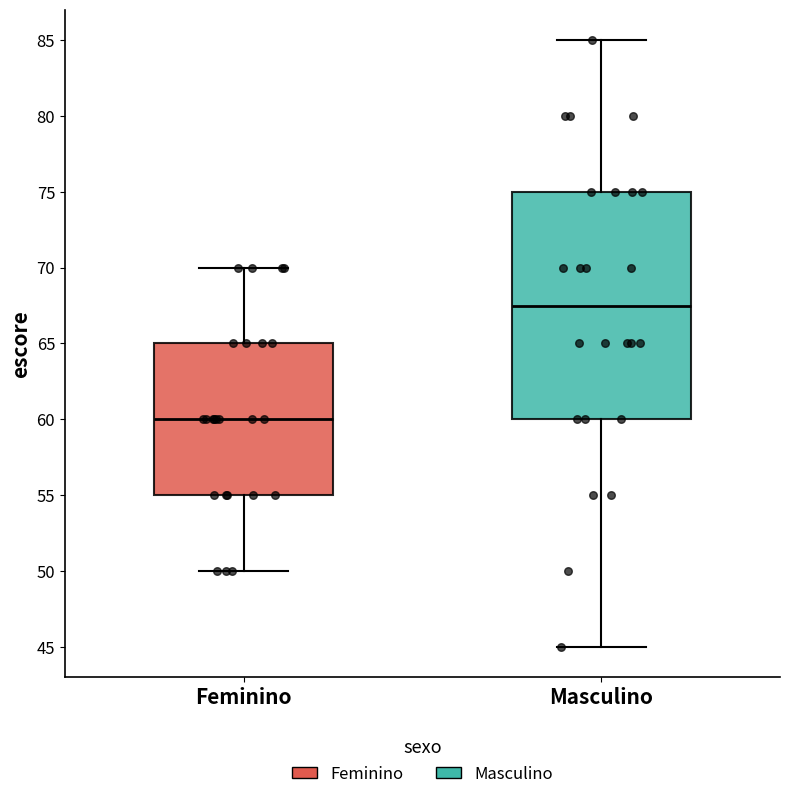

Reading left to right, transcribe this box plot: for each box, give where its median line is, the range the box spans, and where its two whiskers end, as read against the y-axis. The values are not printed on the chart, so give them approximately, as read against the axis.

Feminino: median 60.0, box 55.0 to 65.0, whiskers 50.0 to 70.0
Masculino: median 67.5, box 60.0 to 75.0, whiskers 45.0 to 85.0